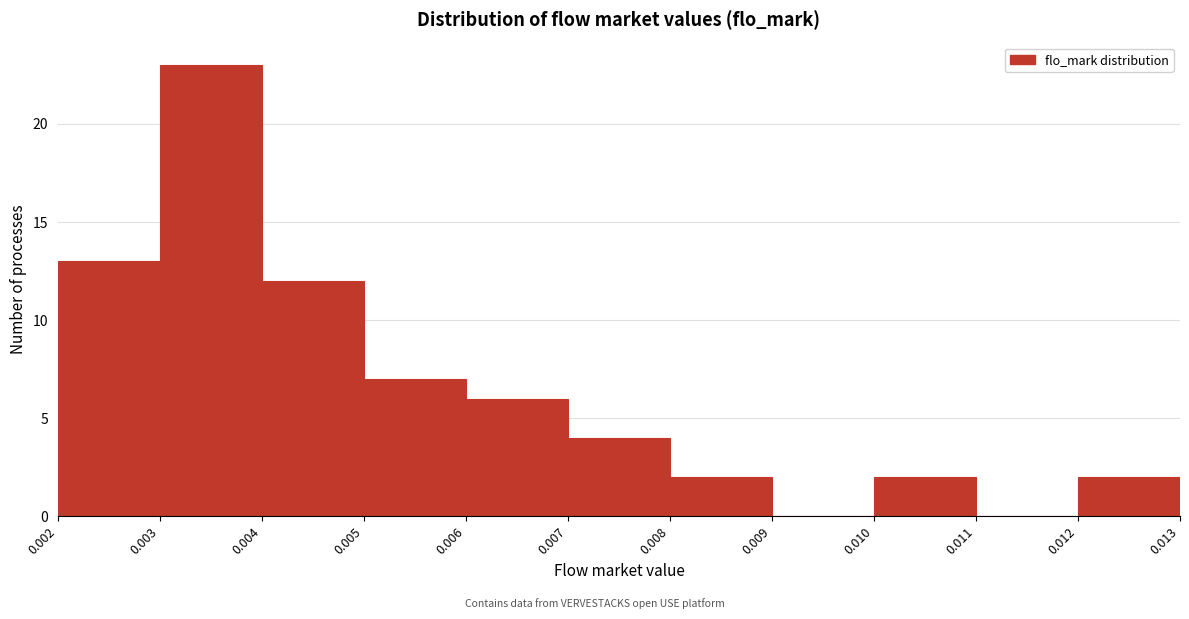

Reading left to right, list every bar in this chart as the range it spans on the x-axis followed by its height. The values are not printed on the chart, so give them approximately, as read against the axis.

0.002 to 0.003: 13
0.003 to 0.004: 23
0.004 to 0.005: 12
0.005 to 0.006: 7
0.006 to 0.007: 6
0.007 to 0.008: 4
0.008 to 0.009: 2
0.009 to 0.010: 0
0.010 to 0.011: 2
0.011 to 0.012: 0
0.012 to 0.013: 2